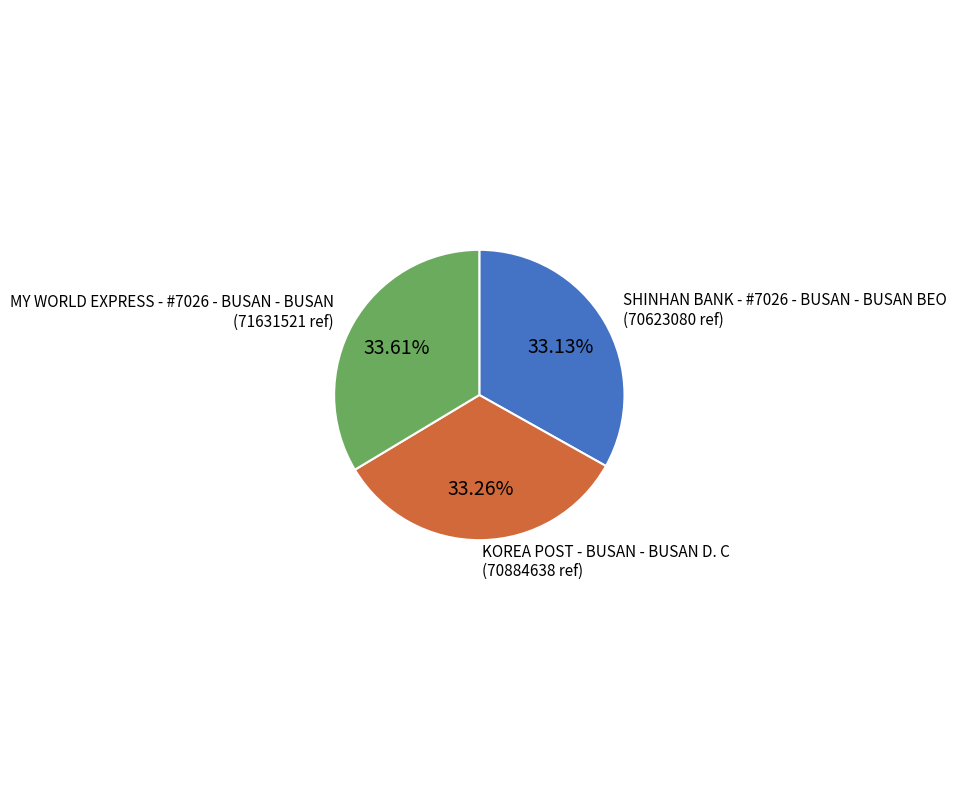

What is the ratio of the value at SHINHAN BANK - #7026 - BUSAN - BUSAN BEO to the value at KOREA POST - BUSAN - BUSAN D. C?

1.0